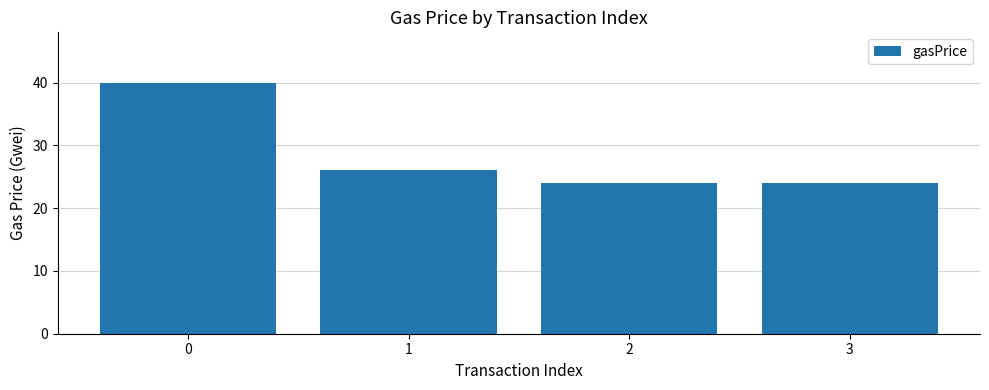

True or false: the data shows 16.3 at 1.

False